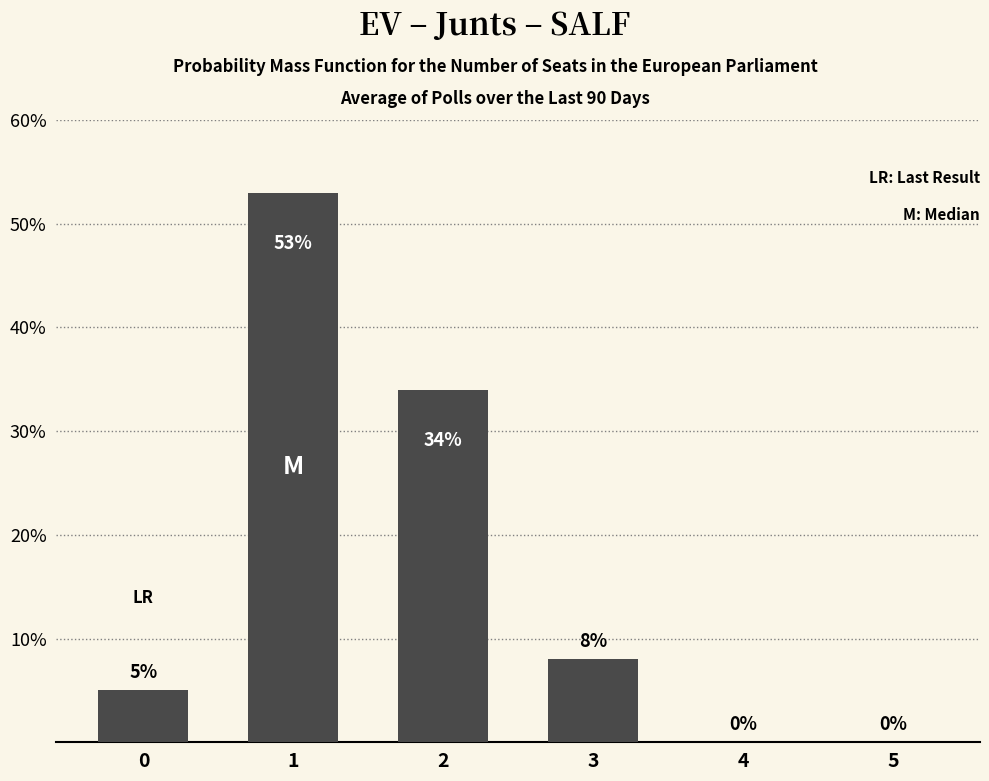

The chart shows a value of 33 at 1. True or false?

False